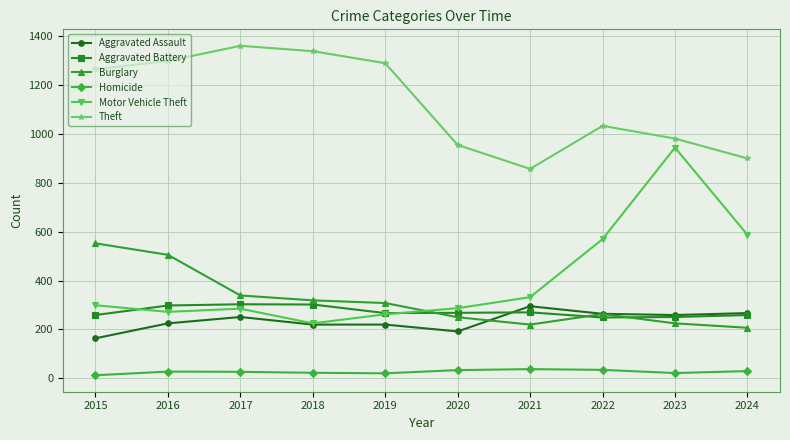

In Theft, how many points are lower than both neighbors (excluding endpoints)?

1